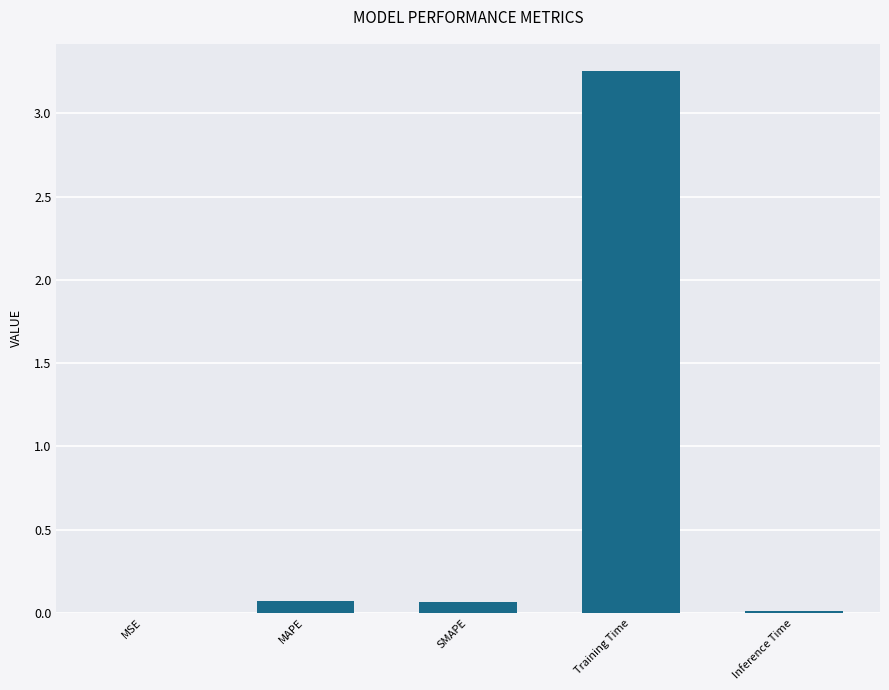

The value at MAPE is 0.1. True or false?

True